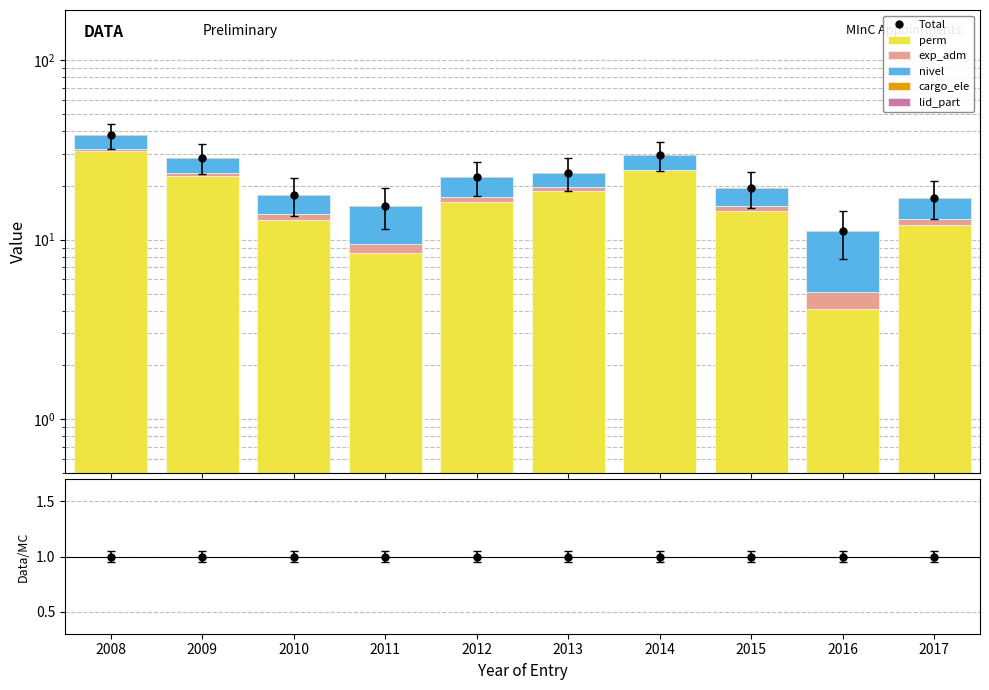

Reading left to right, what are all the values shown in this chart?

perm: 2008=31.0	2009=22.6	2010=12.8	2011=8.4	2012=16.2	2013=18.6	2014=24.5	2015=14.4	2016=4.1	2017=12.1
exp_adm: 2008=1.0	2009=1.0	2010=1.0	2011=1.0	2012=1.0	2013=1.0	2014=0.0	2015=1.0	2016=1.0	2017=1.0
nivel: 2008=6.0	2009=5.0	2010=4.0	2011=6.0	2012=5.0	2013=4.0	2014=5.0	2015=4.0	2016=6.0	2017=4.0